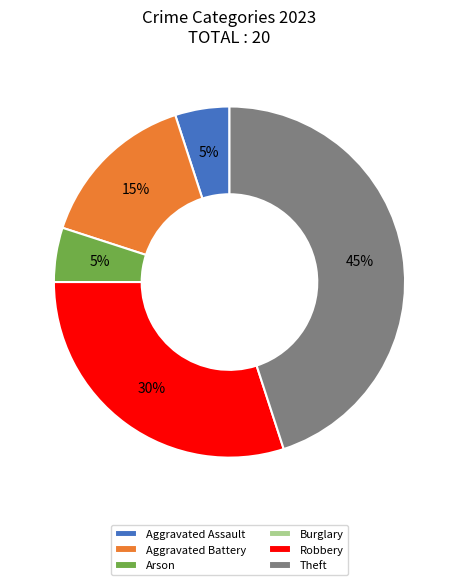

Does any single category account for the majority?

No